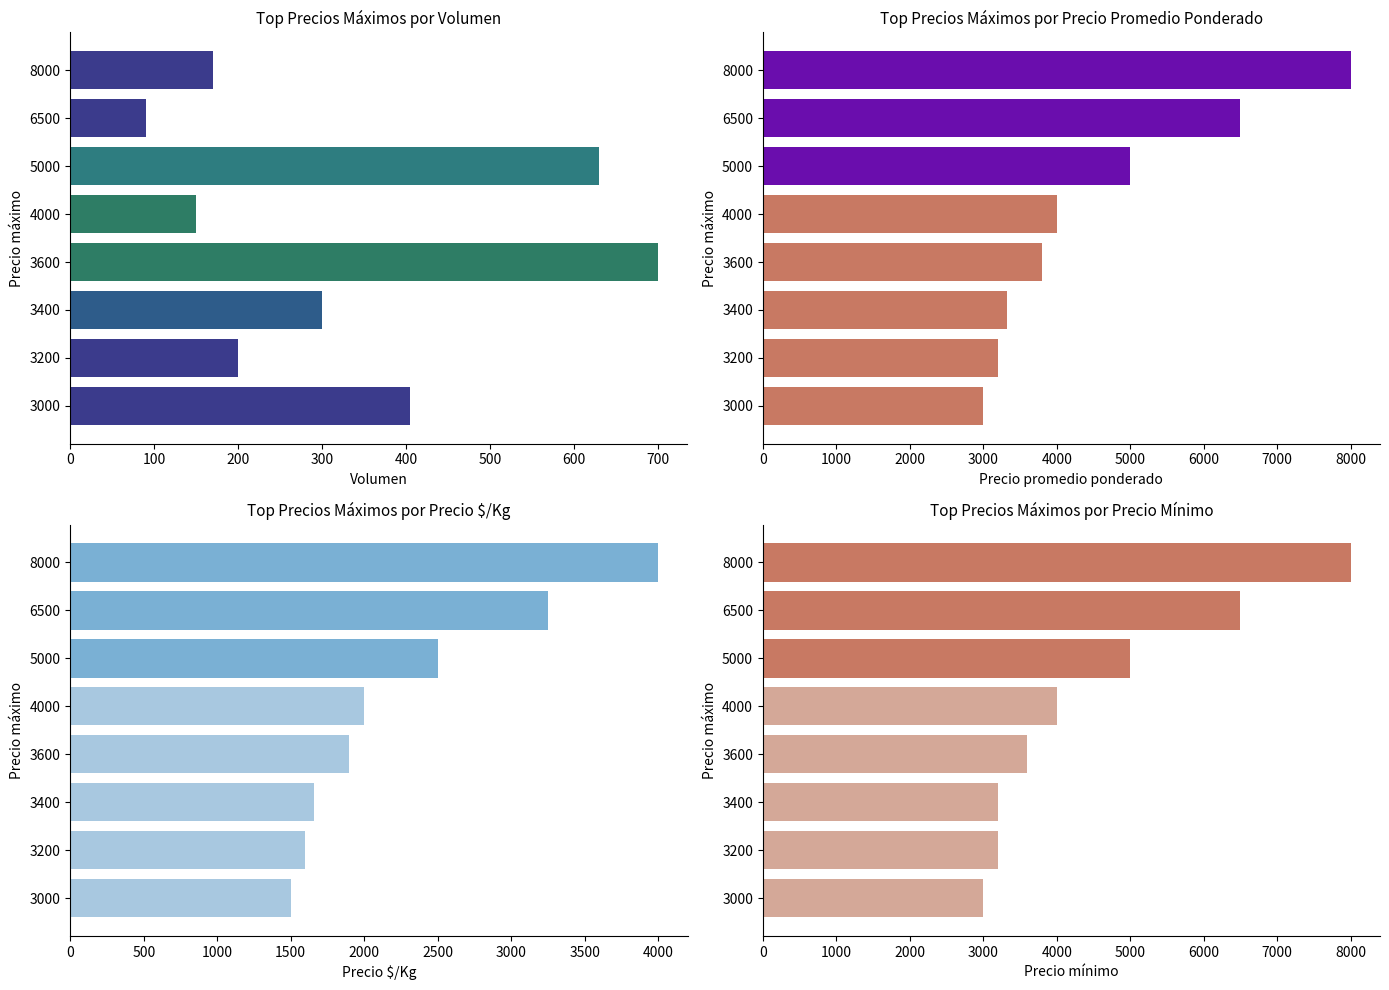

True or false: Precio mínimo has a value of 3000 at 3000.

True